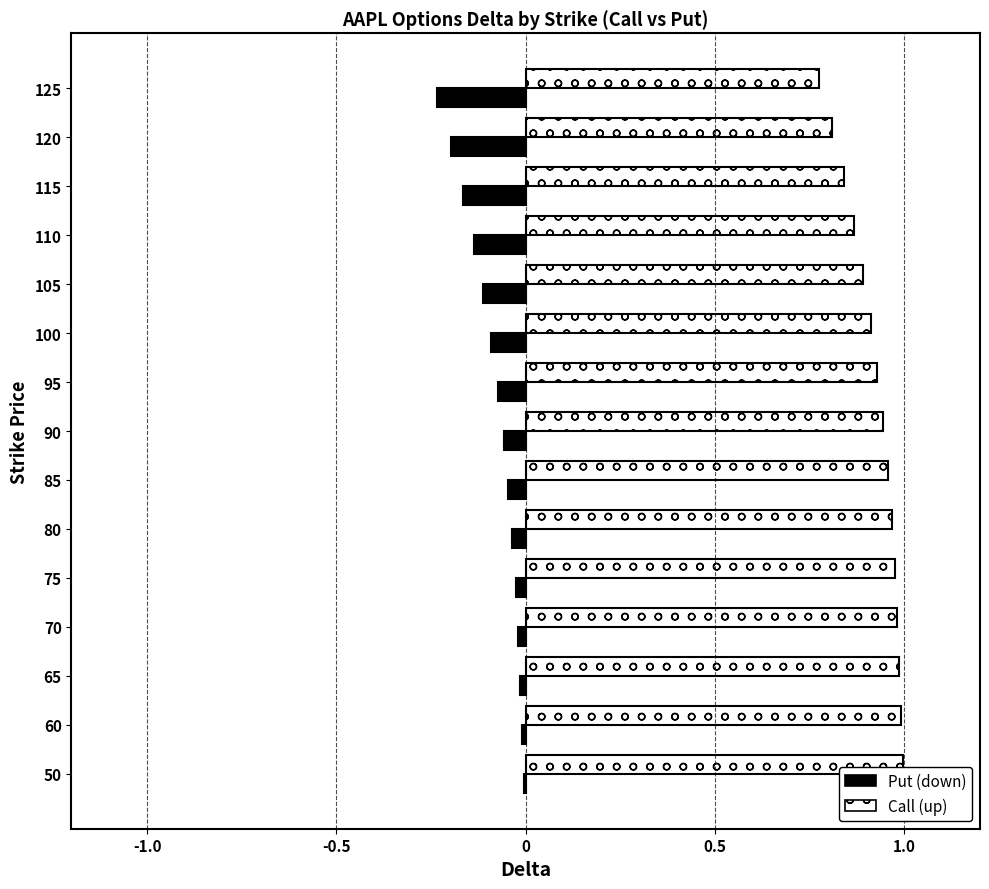

Is it true that Call (up) equals 1.0 at 80?

True